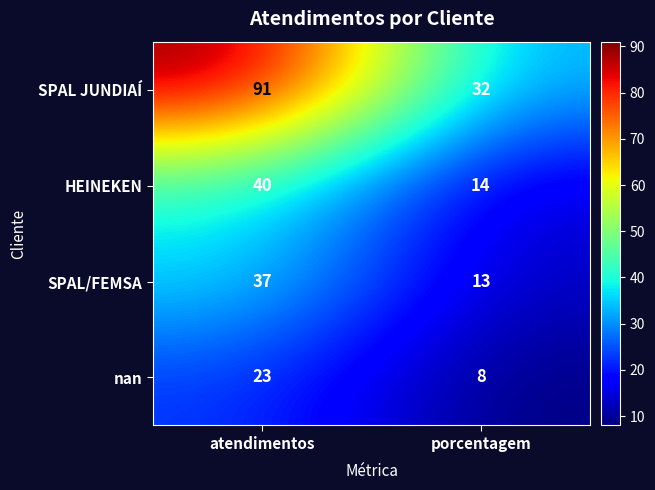

Which series has the largest total across all categories?

SPAL JUNDIAÍ